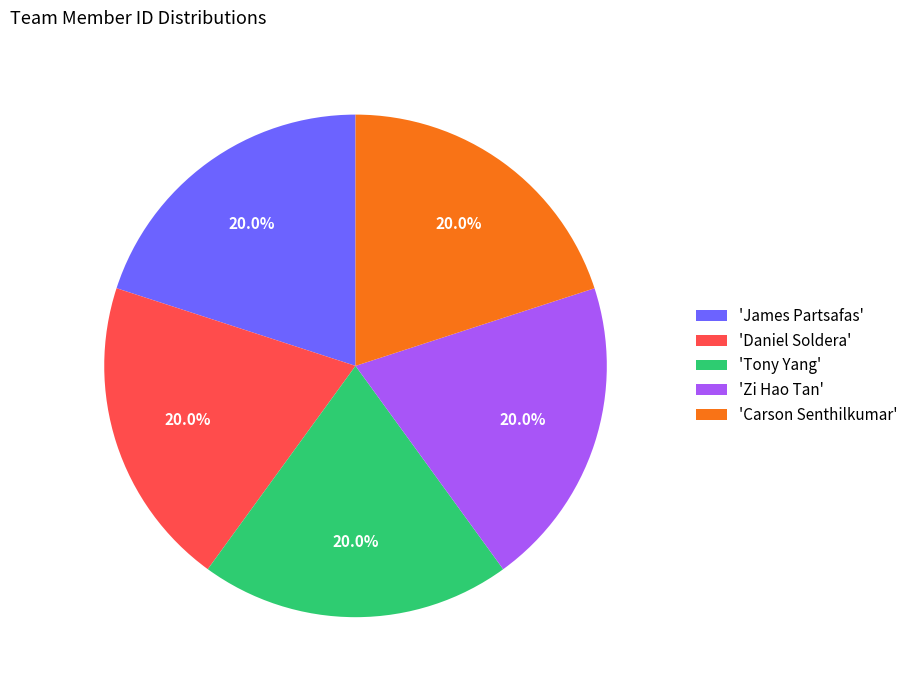

How many slices are in this pie chart?

5